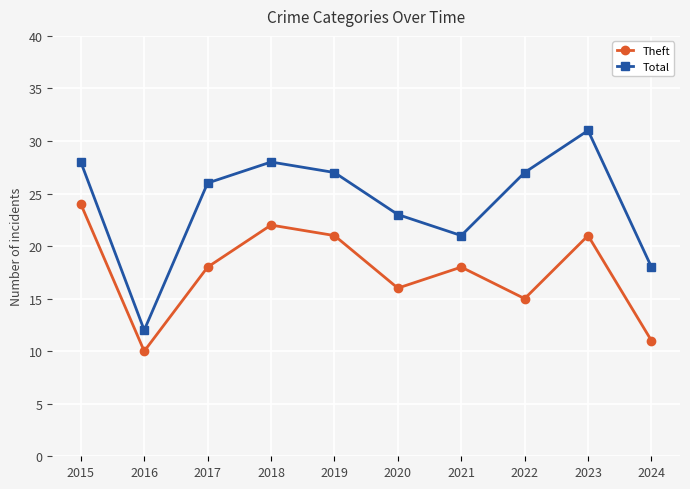

List the series in order of their overall mean, highest first.

Total, Theft